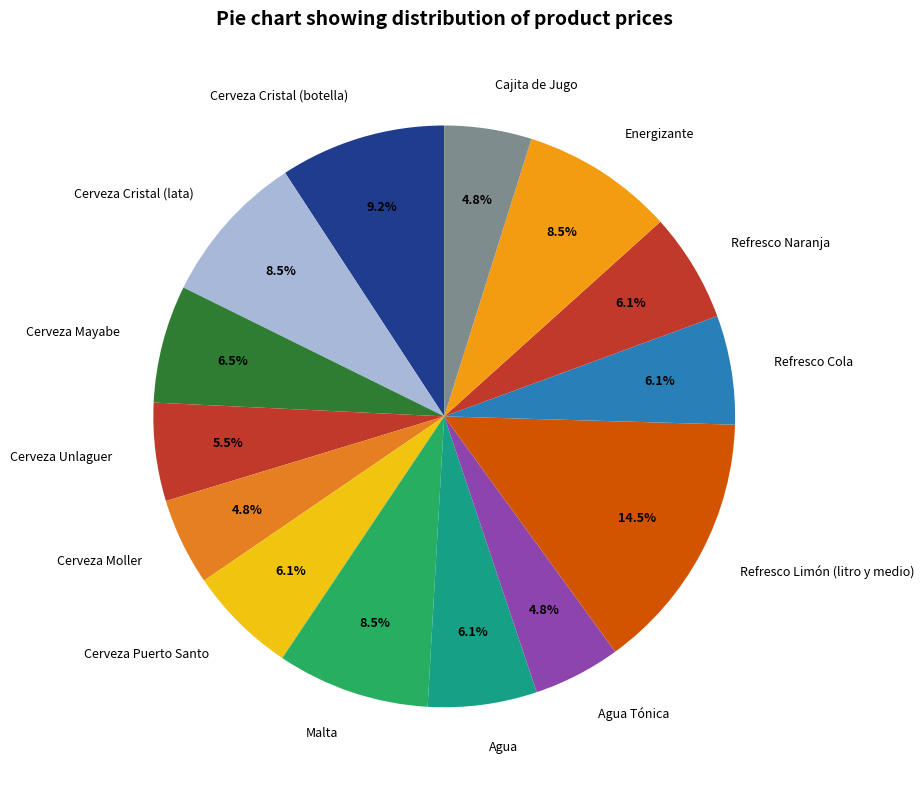

To the nearest percent, what is the average slice percentage?

7%